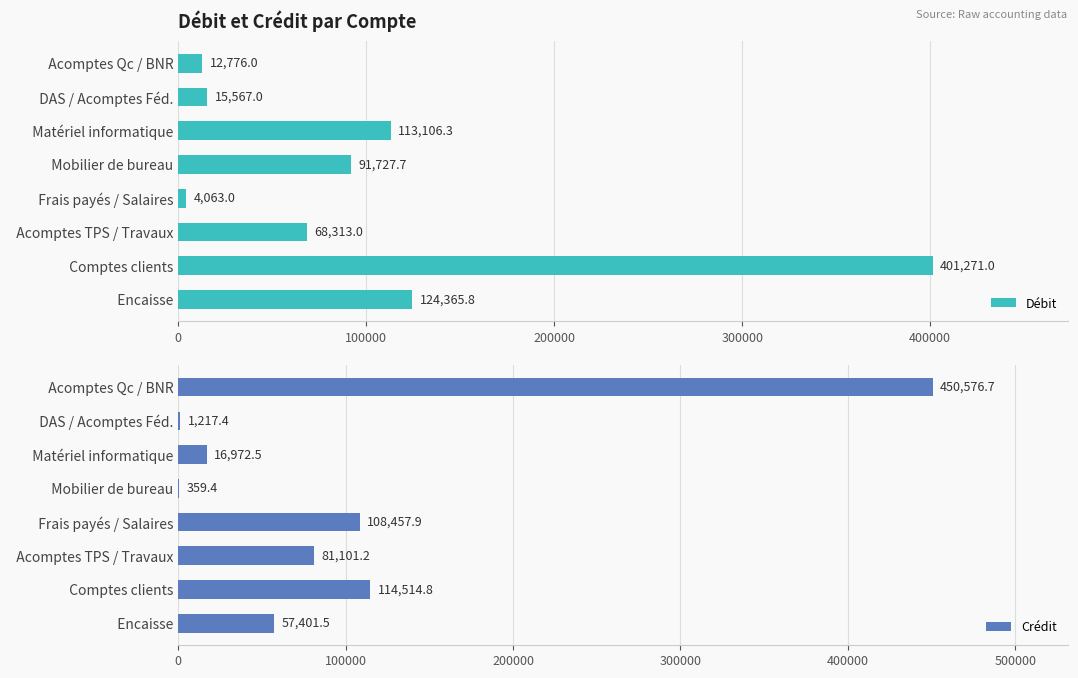

List the series in order of their peak value, lowest first.

Débit, Crédit